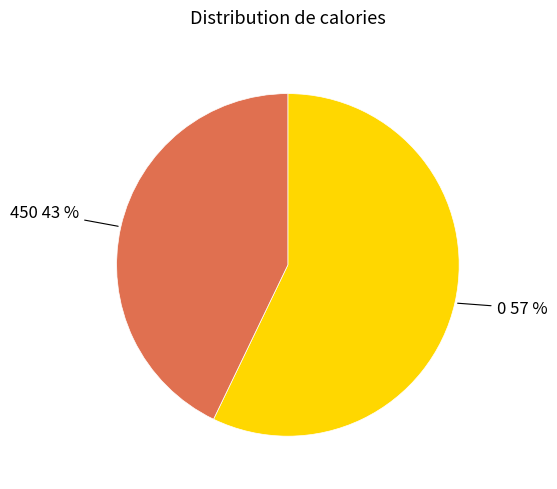

To the nearest percent, what is the average slice percentage?

50%